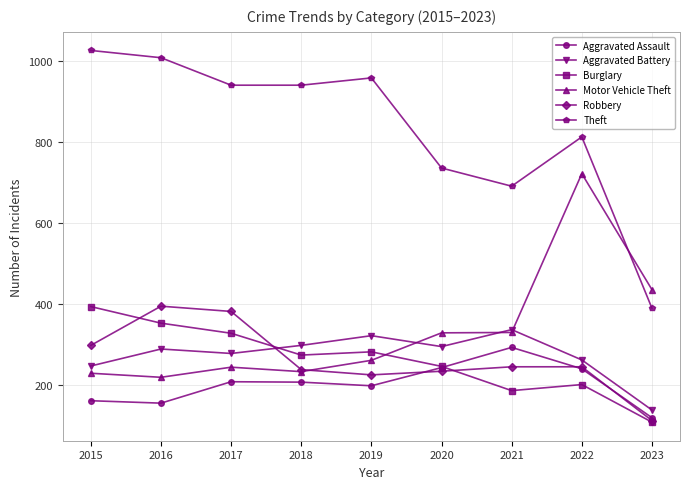

Which series has the largest total across all categories?

Theft